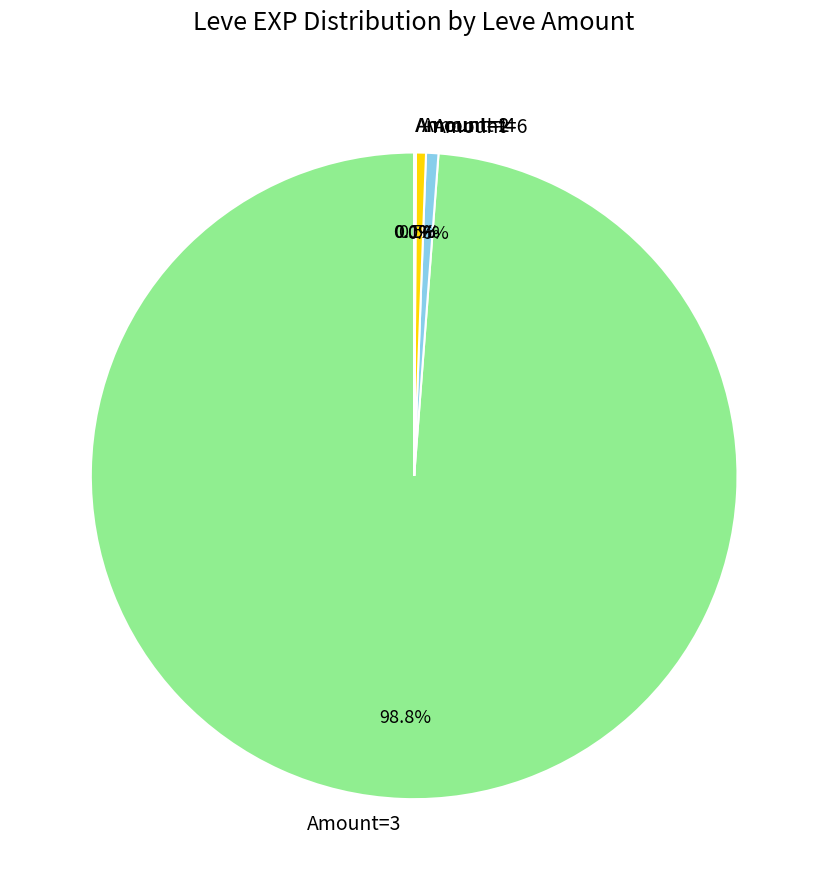

What percentage is NOT represented by Amount=6?

99.4%